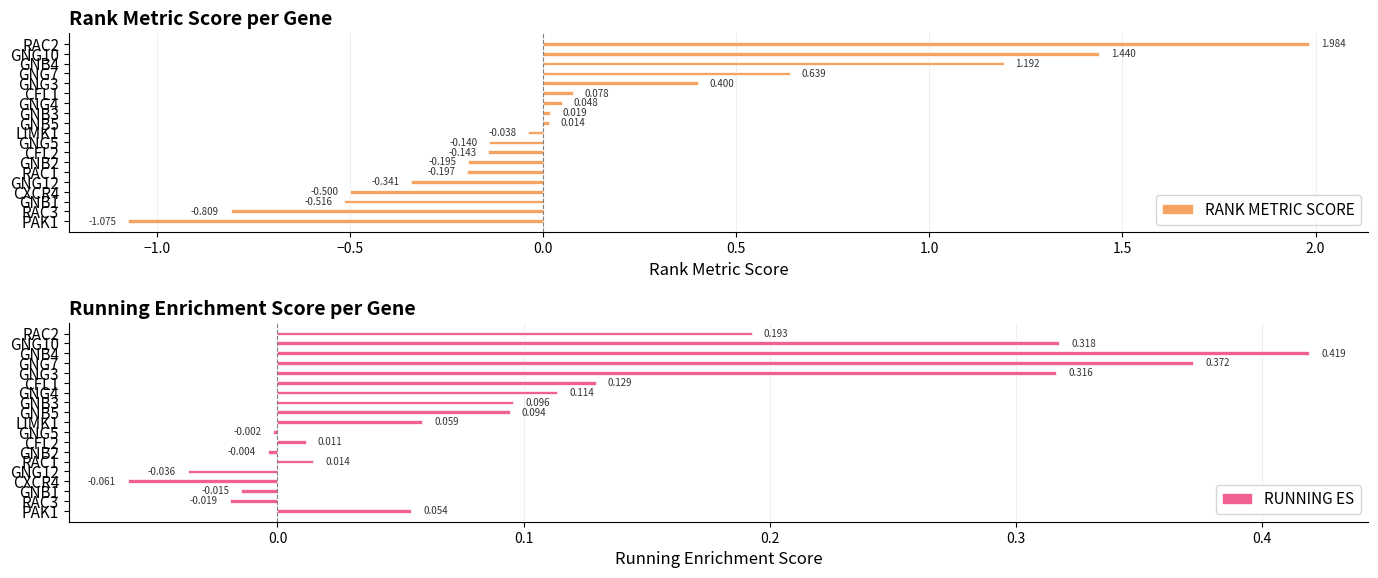

Rank the series at RAC3 from highest to lowest value.

RUNNING ES, RANK METRIC SCORE